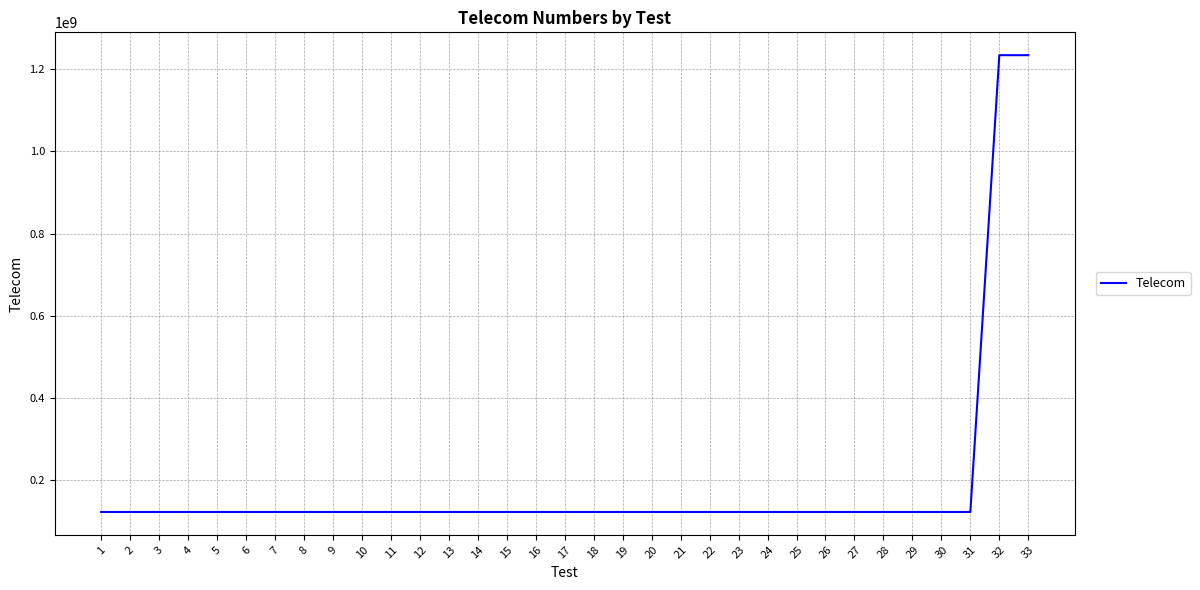

What is the smallest value displayed?

123456789